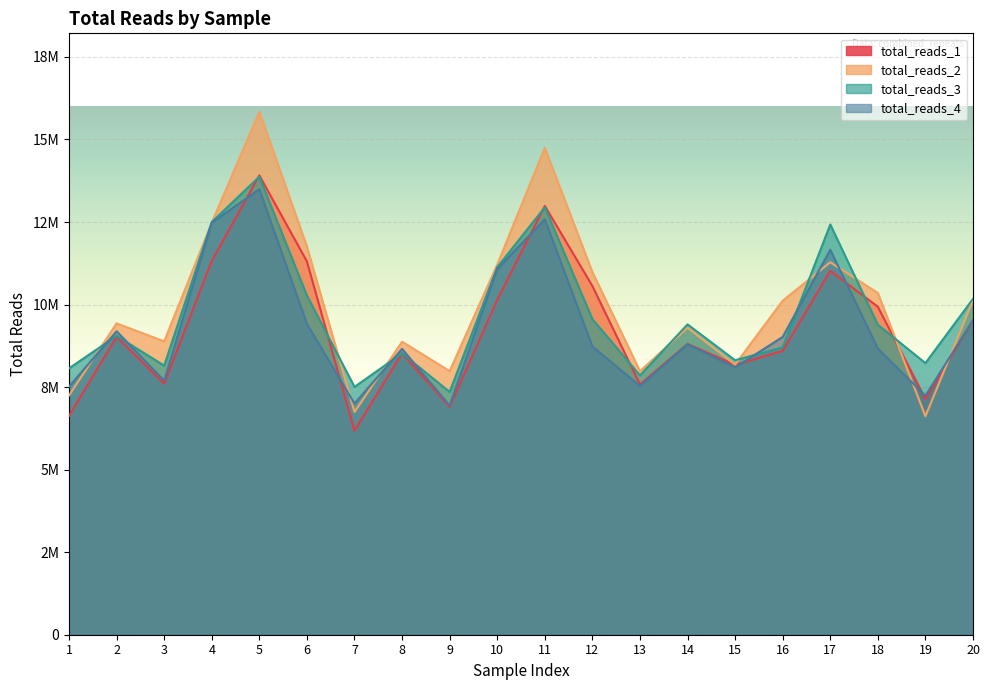

What is the value of the total_reads_2 point at the 8th from the left?

8875435